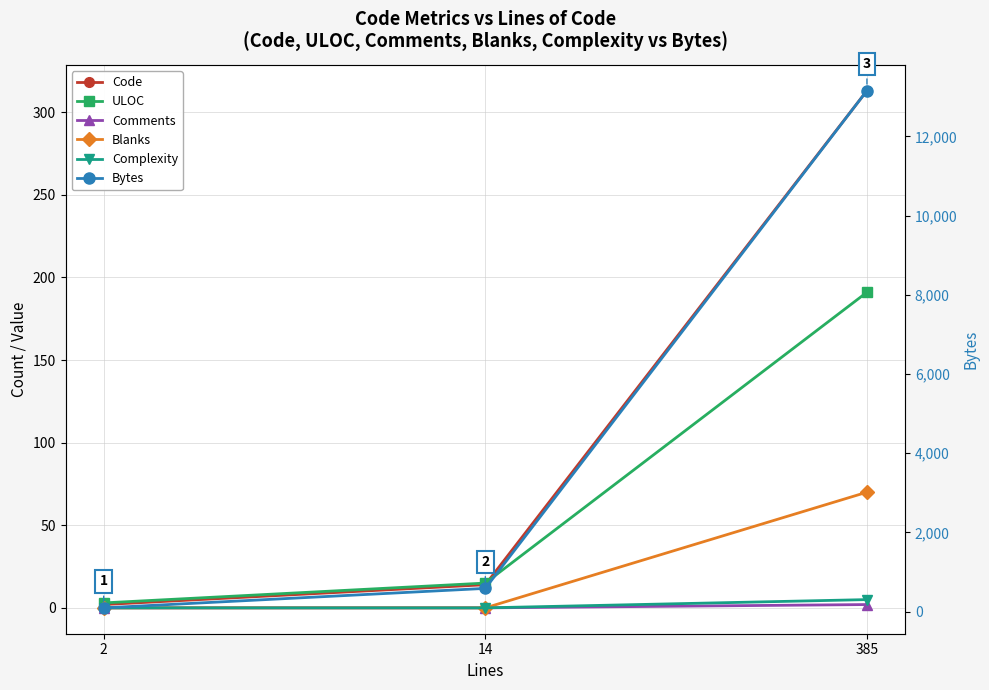

Which category has the highest value across all series?

385